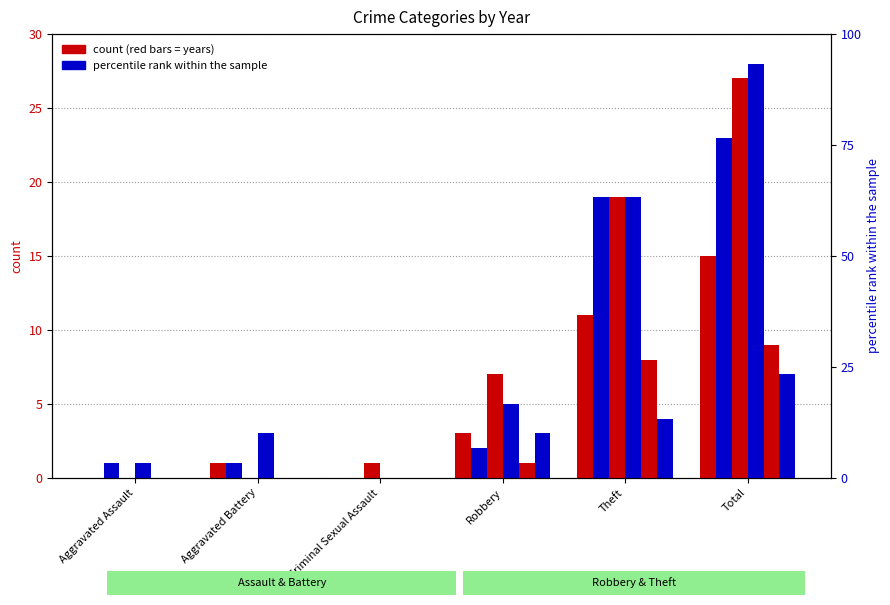

What is the maximum value for 2019?

9